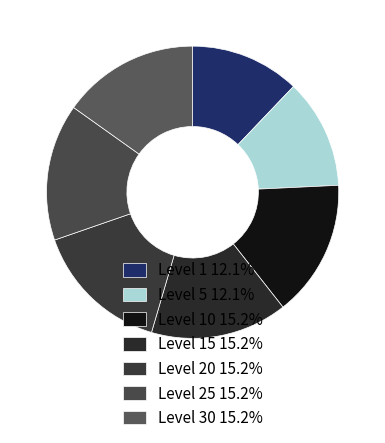

How many slices are in this pie chart?

7